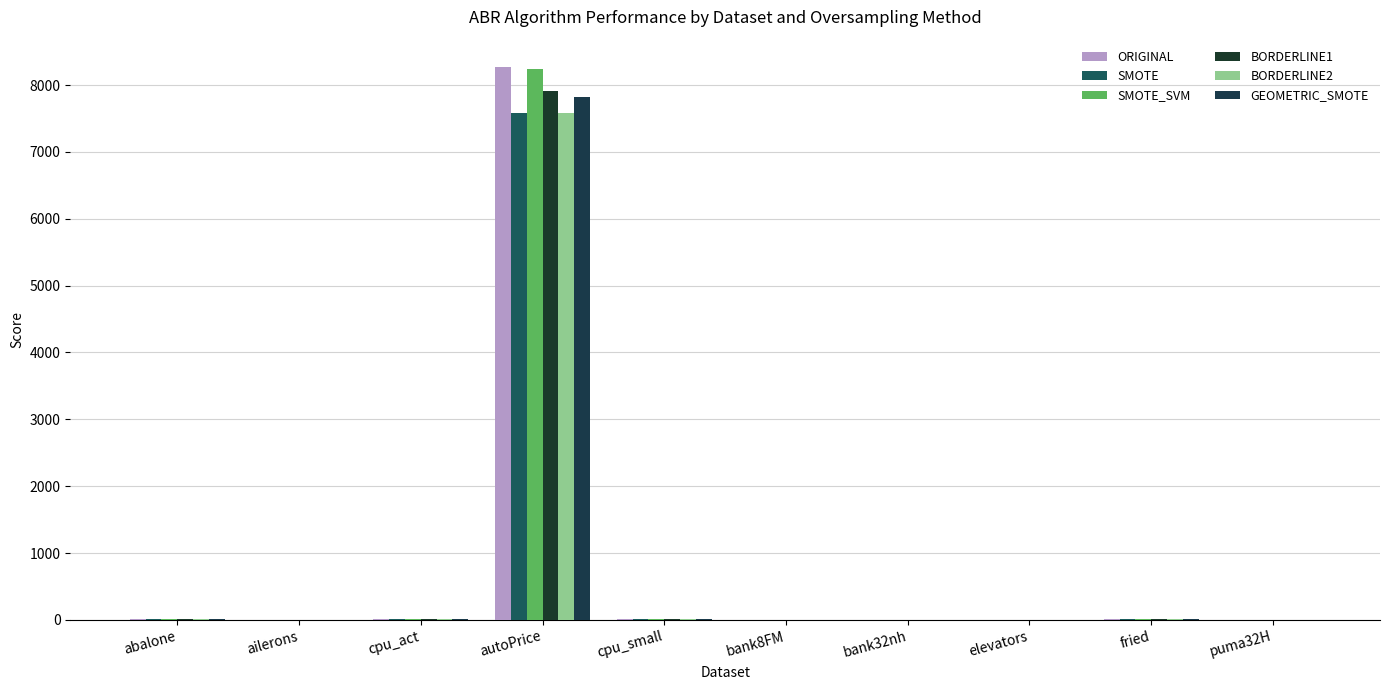

What is the total value across all series at elevators?

0.2